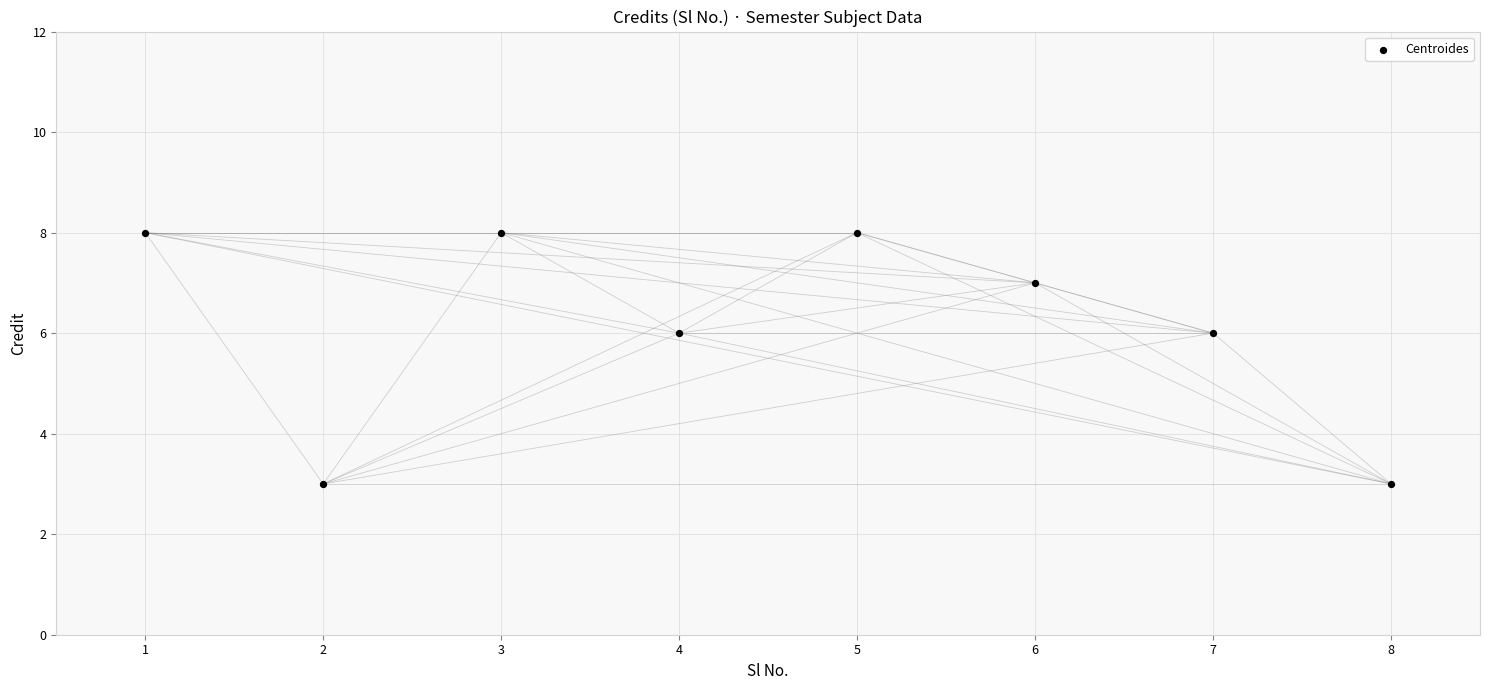

What is the range of X values (max minus min)?

7